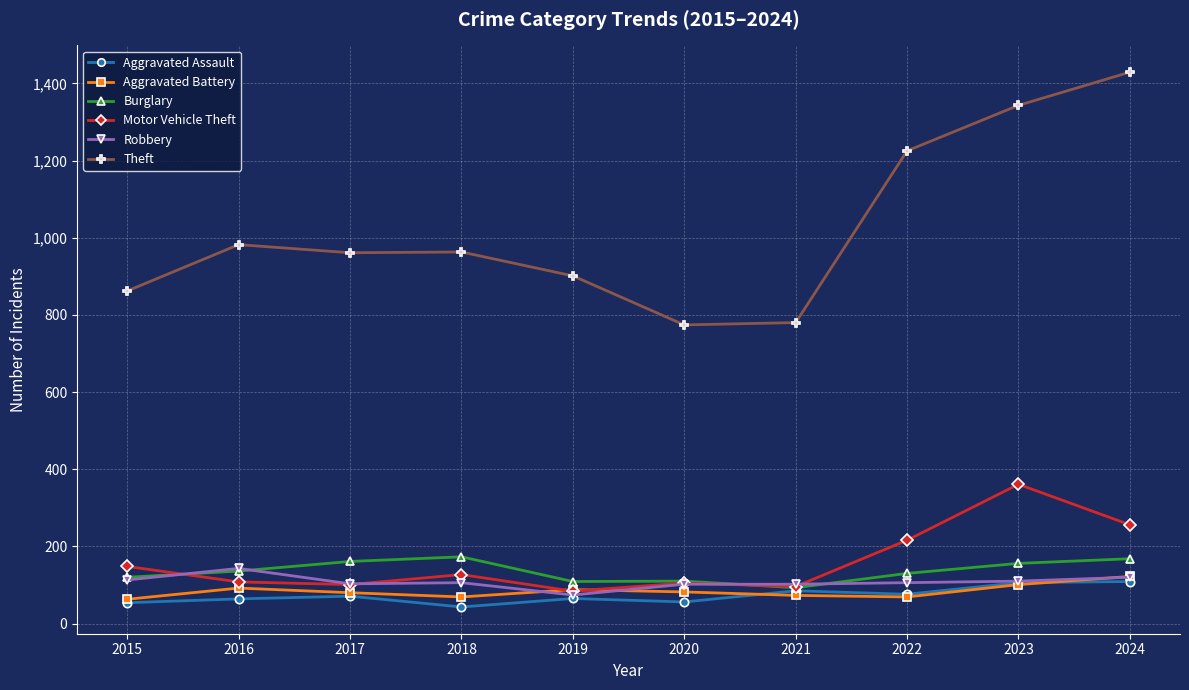

Read the Motor Vehicle Theft value at 2015.

148